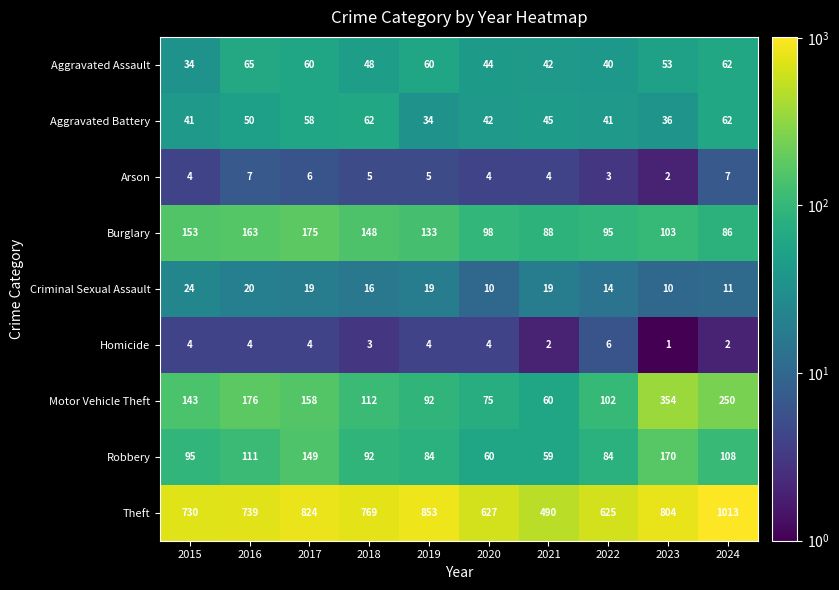

Rank the series at 2018 from highest to lowest value.

Theft, Burglary, Motor Vehicle Theft, Robbery, Aggravated Battery, Aggravated Assault, Criminal Sexual Assault, Arson, Homicide